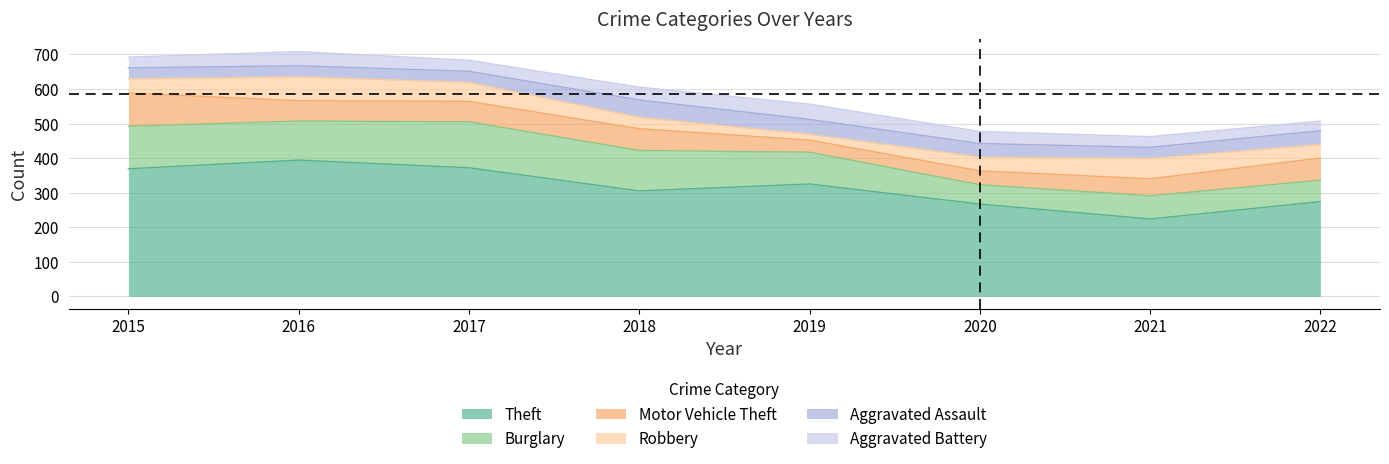

How many interior local peaks does the Aggravated Assault series have?

1